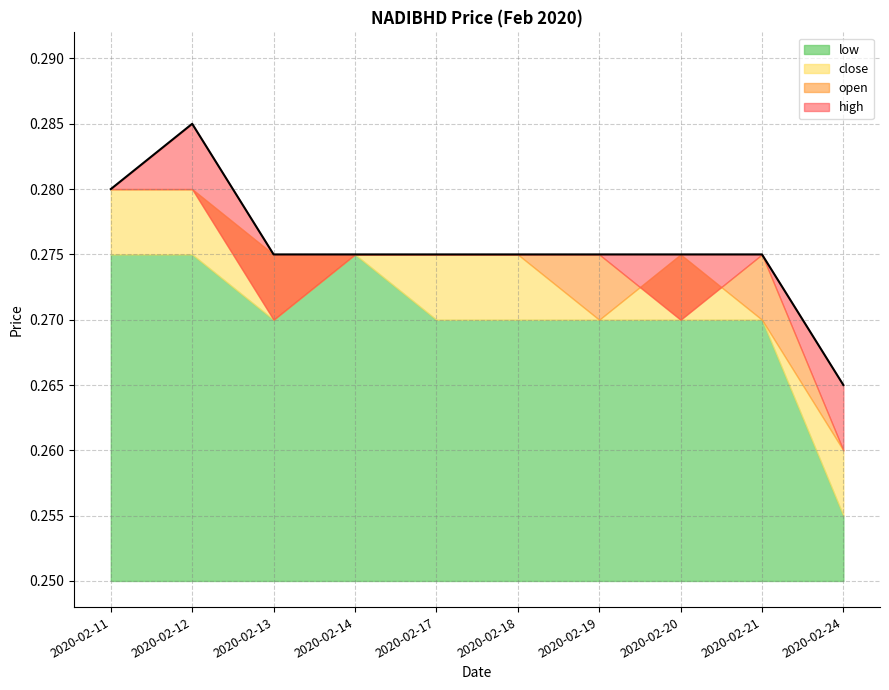

At how many categories does at least one series exceed 0?

10